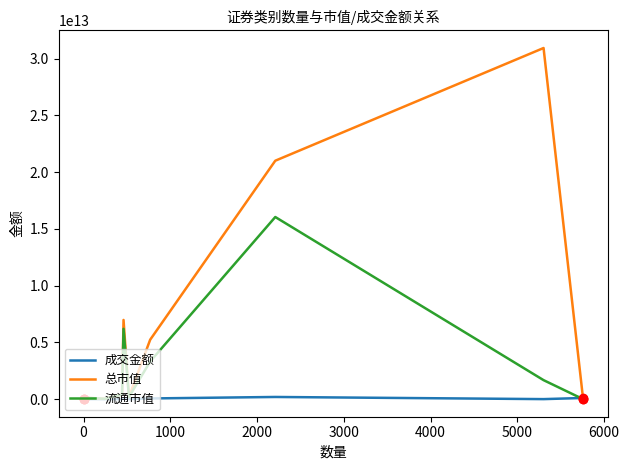

Count the number of data series in this chart.

3